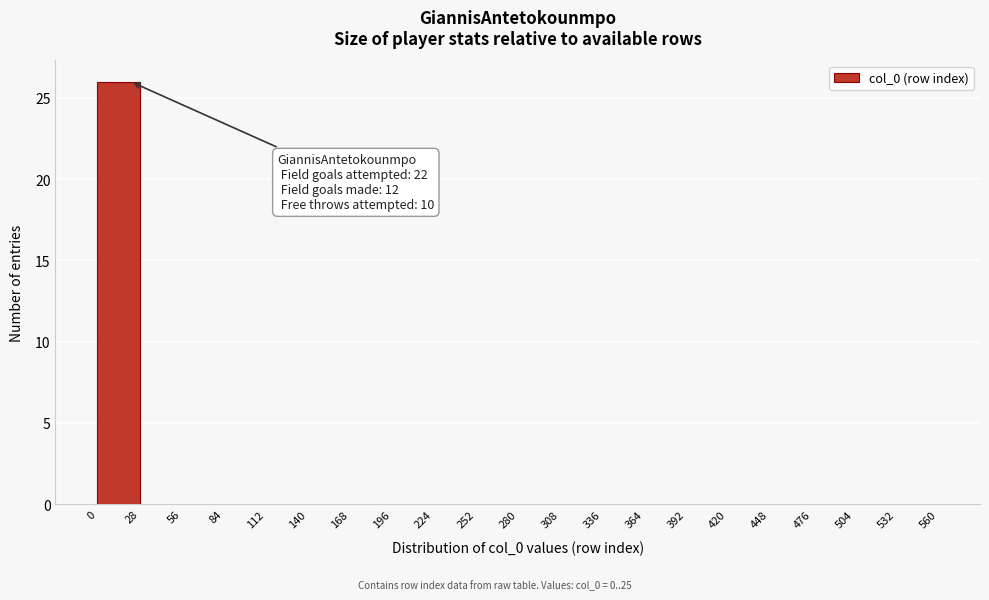

Which range on the x-axis has the tallest bar?

0 to 28